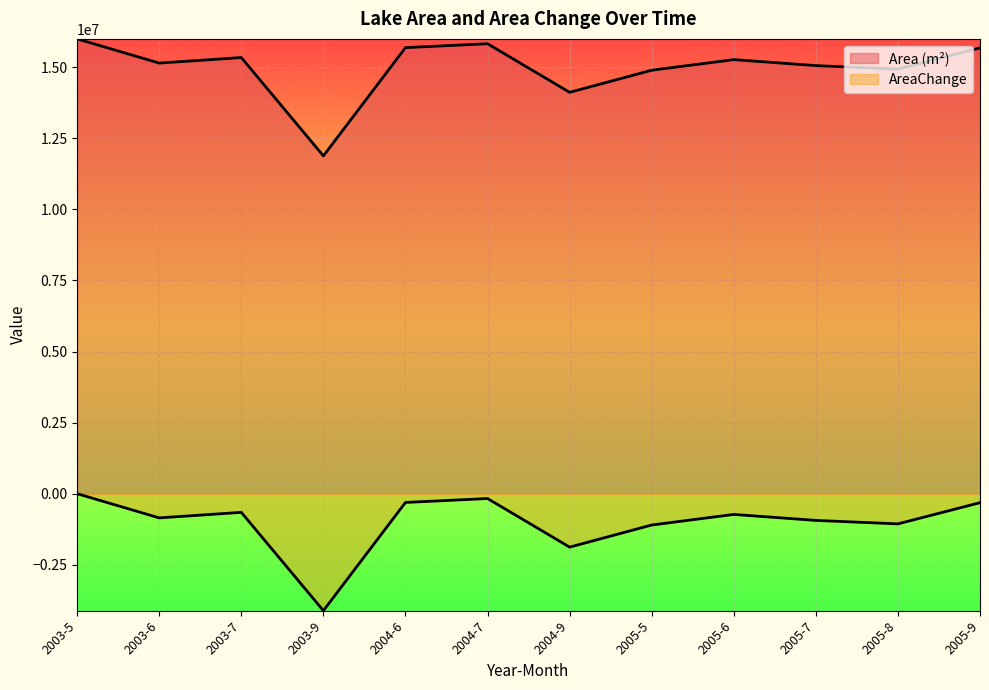

Is it true that AreaChange equals -1879200 at 2004-9?

True